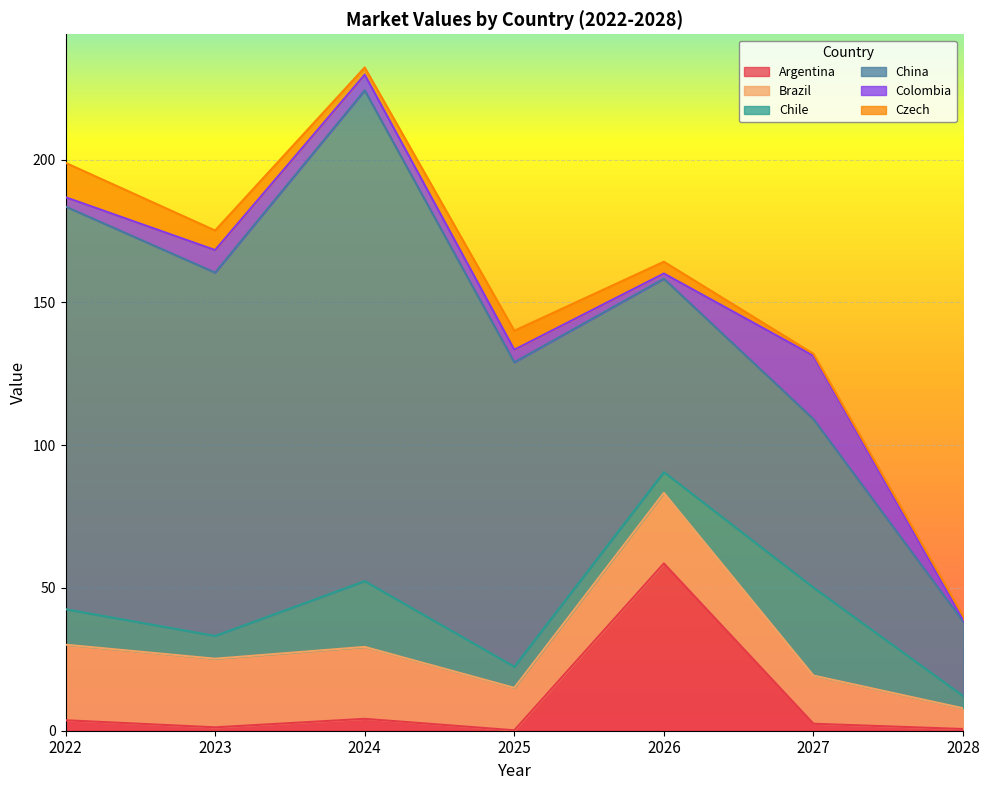

True or false: China and Chile cross at least once.

False